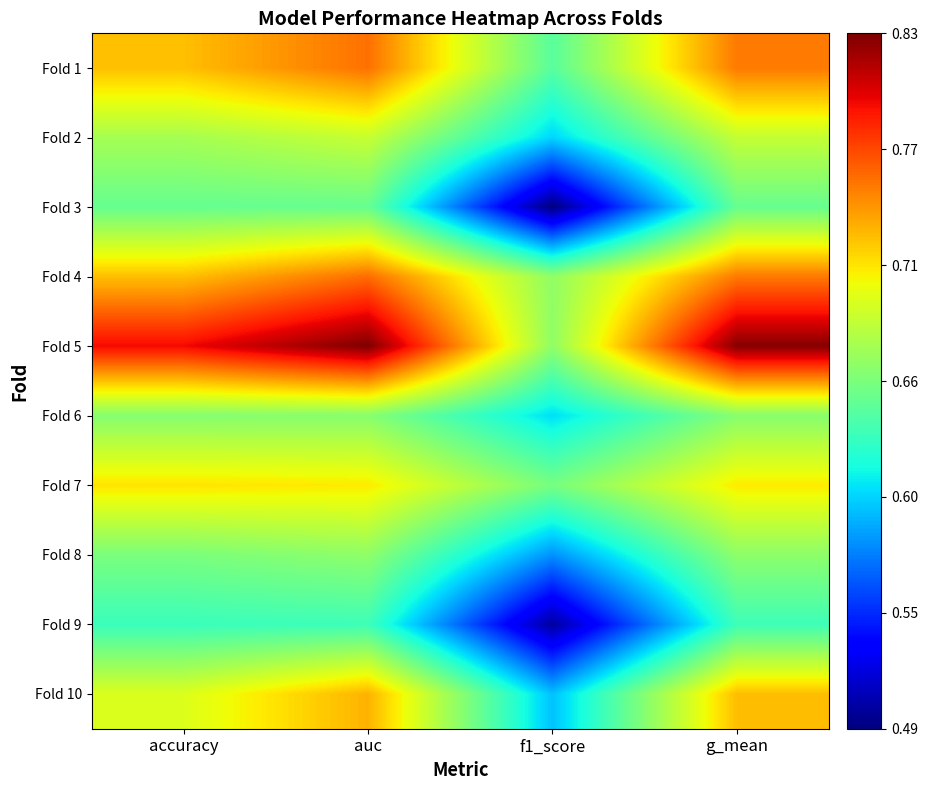

Between auc and accuracy, which is larger?

auc